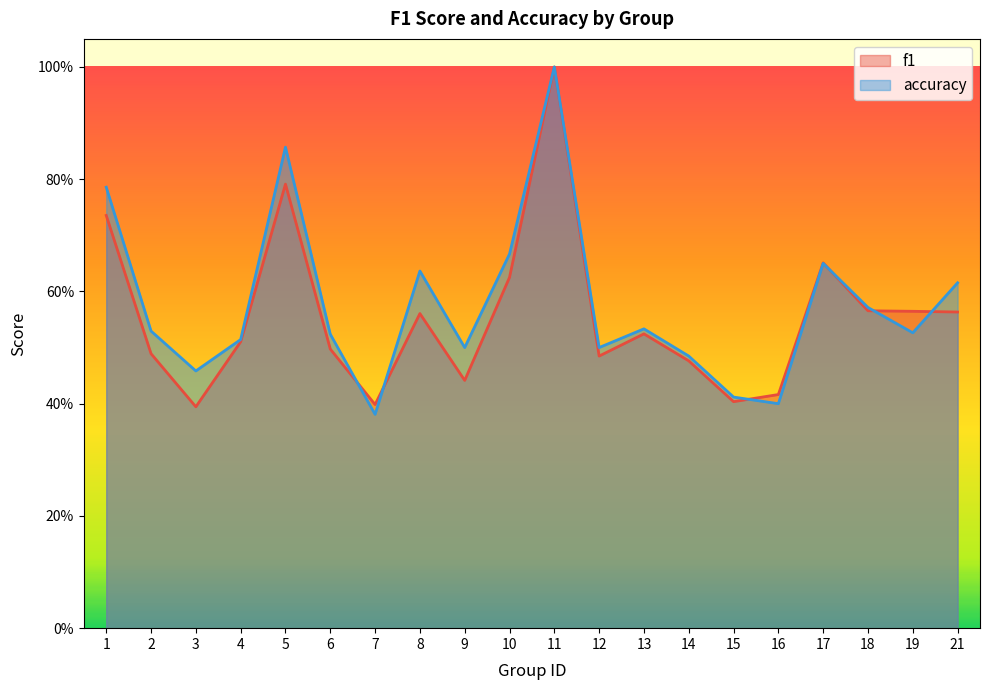

What are all the series names shown in the legend?

f1, accuracy